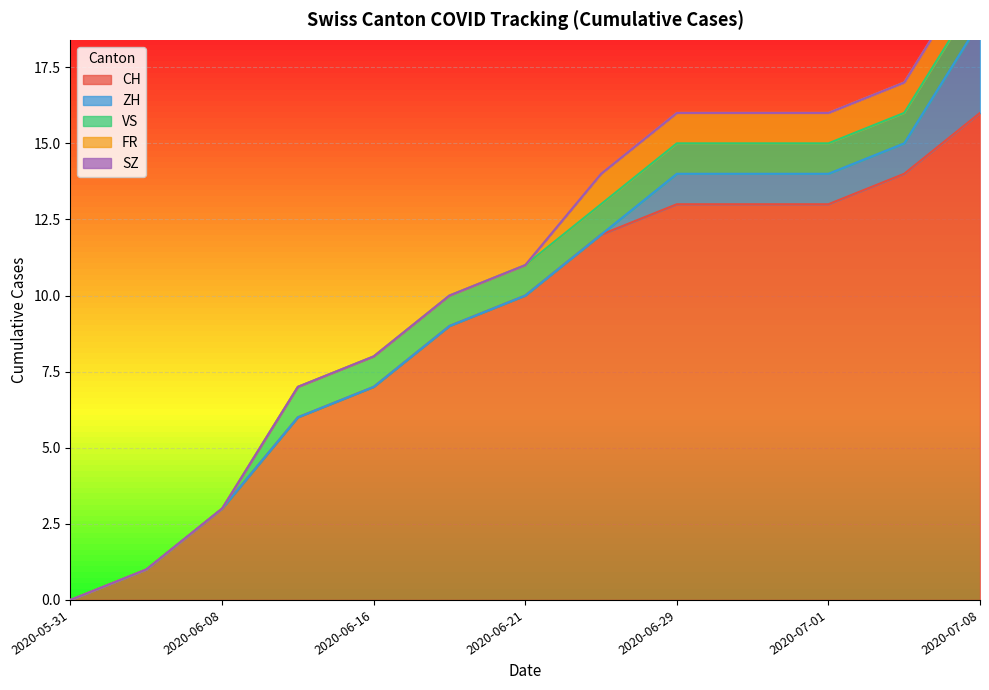

What is the sum of the ZH values at 8 and 5?

1